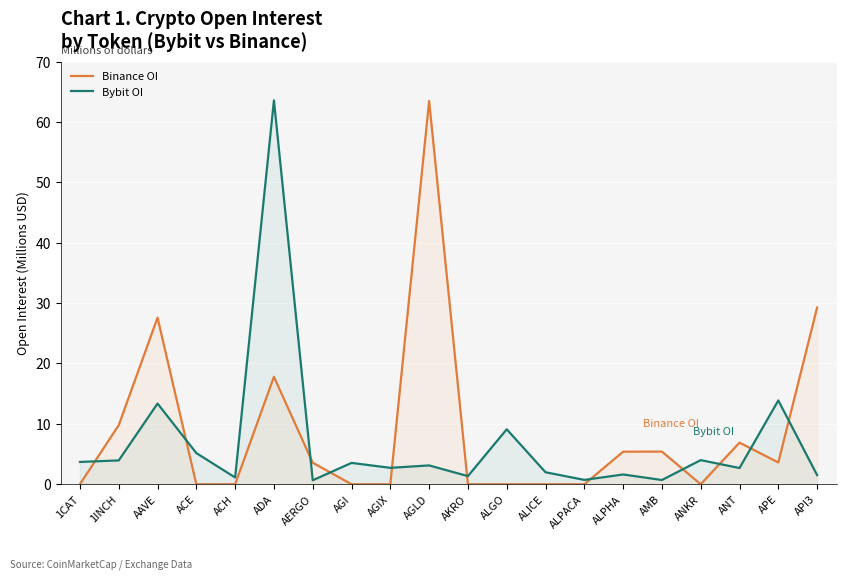

Is it true that Bybit OI equals 0.4 at AERGO?

False